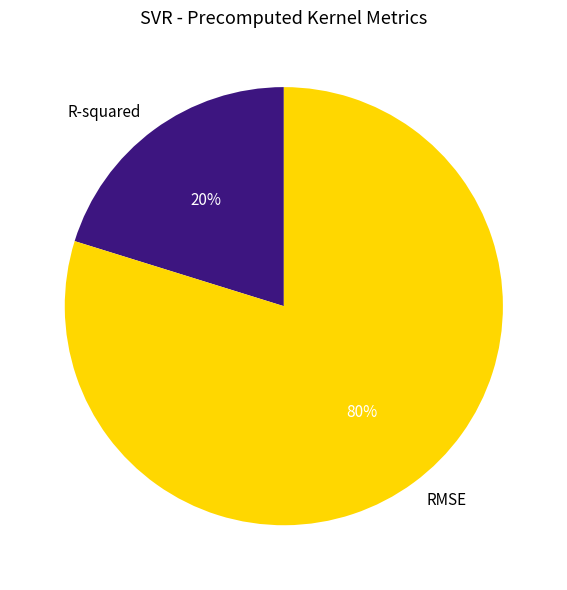

Is the sum of R-squared and RMSE greater than half?

Yes